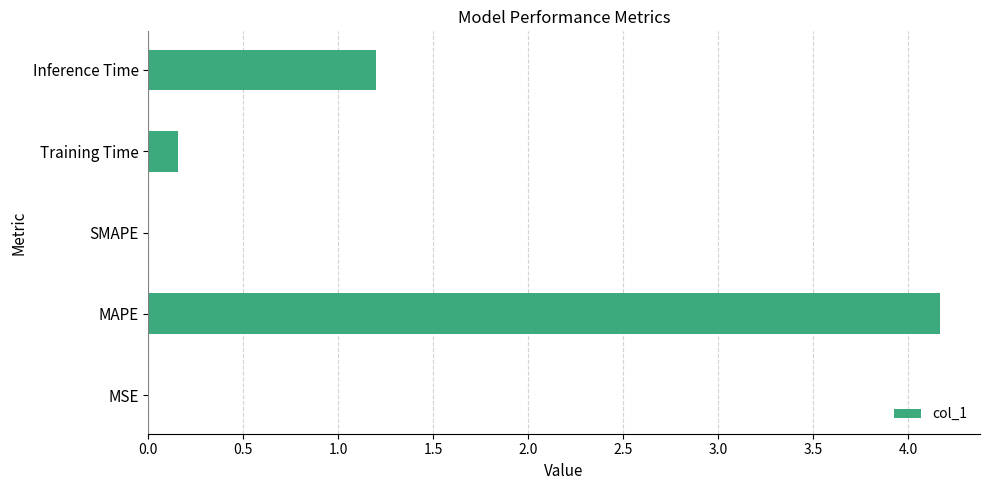

The value at MAPE is 6.1. True or false?

False